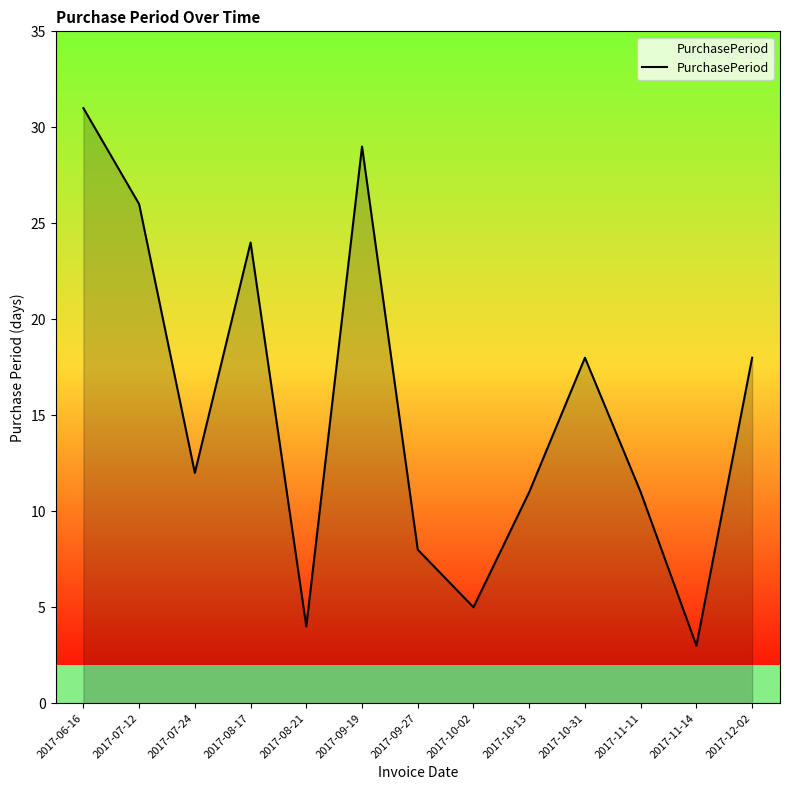

What is the change in value from 2017-07-12 to 2017-10-13?

-15